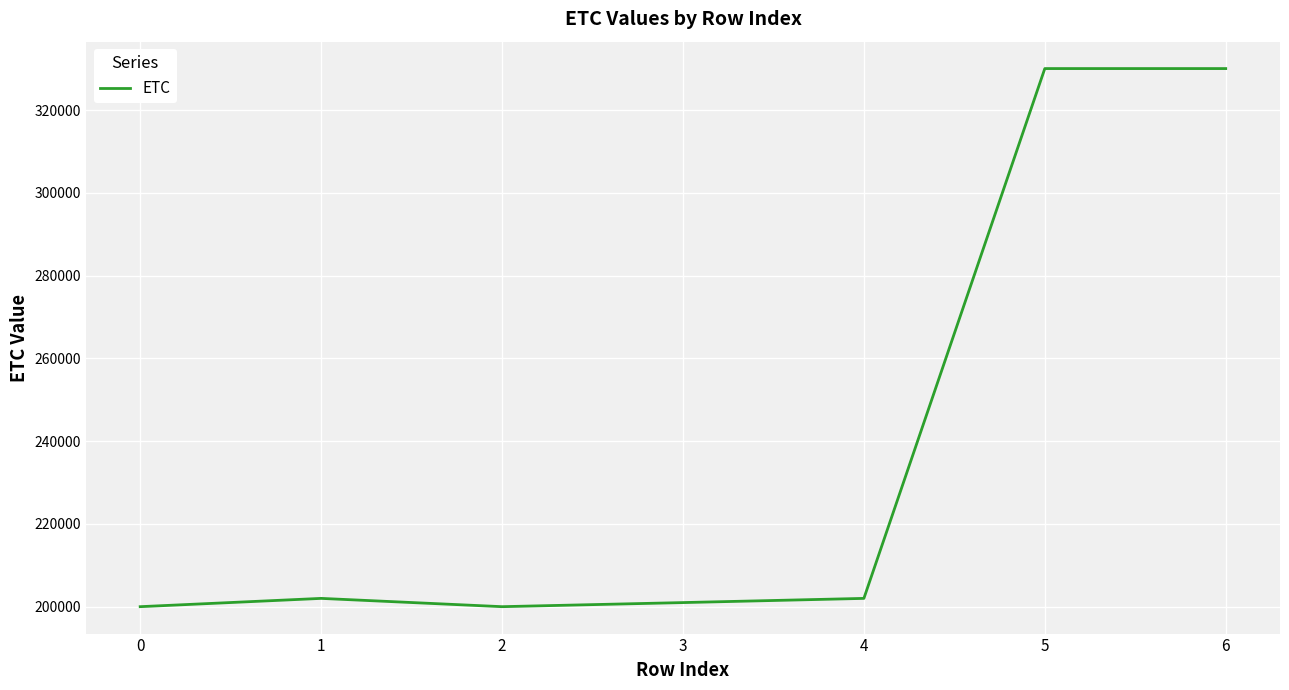

How many categories are shown in the chart?

7